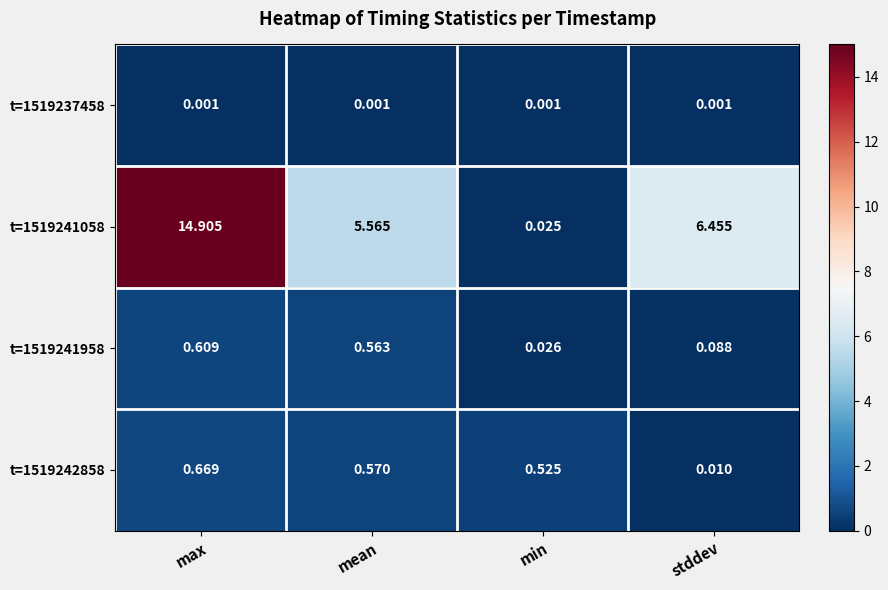

At which category is the sum across all series the highest?

max